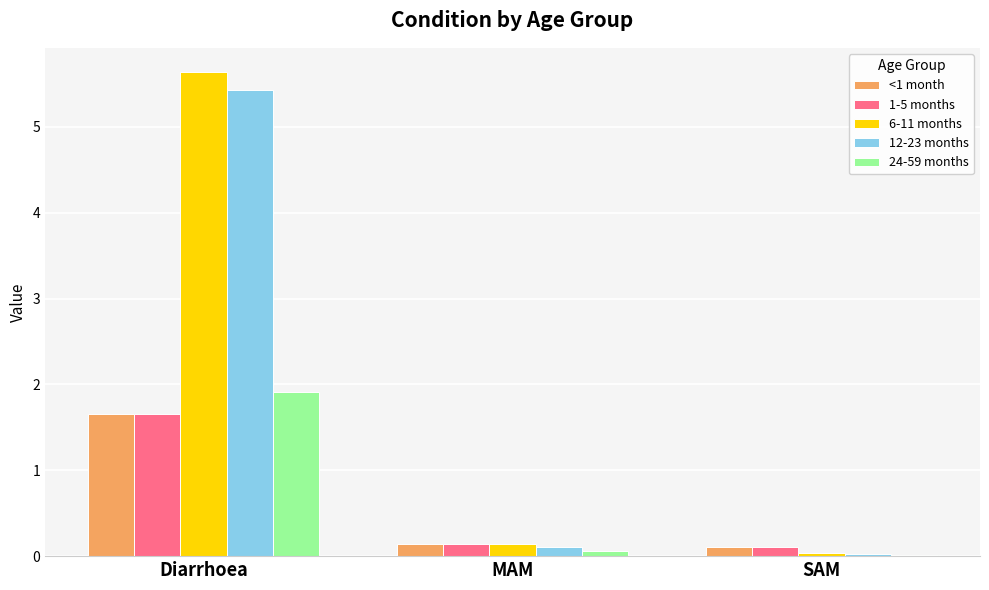

True or false: 24-59 months has a value of 0.1 at MAM.

True